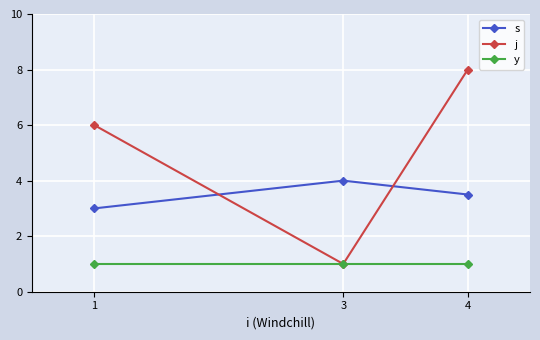

Reading left to right, what are all the values shown in this chart?

s: 1=3.0	3=4.0	4=3.5
j: 1=6.0	3=1.0	4=8.0
y: 1=1.0	3=1.0	4=1.0